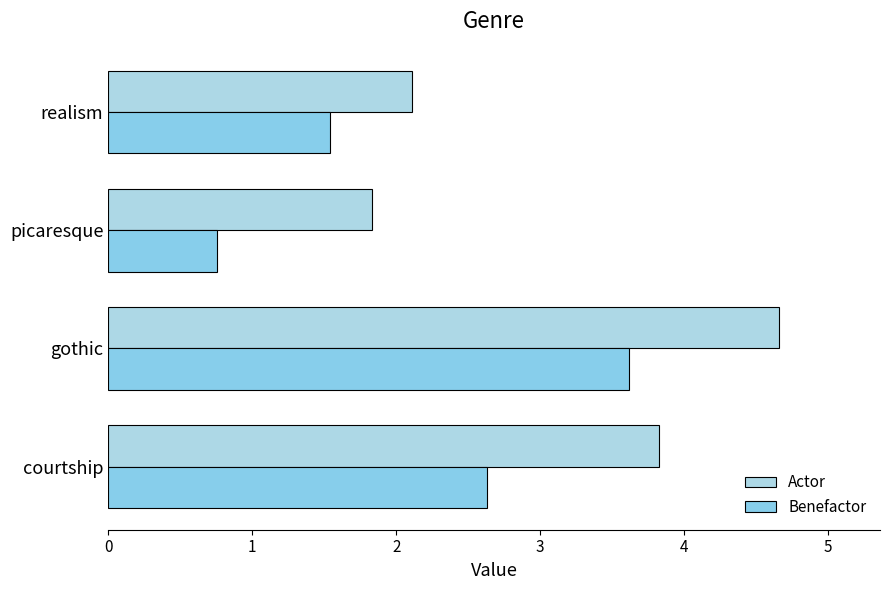

How many categories are shown in the chart?

4